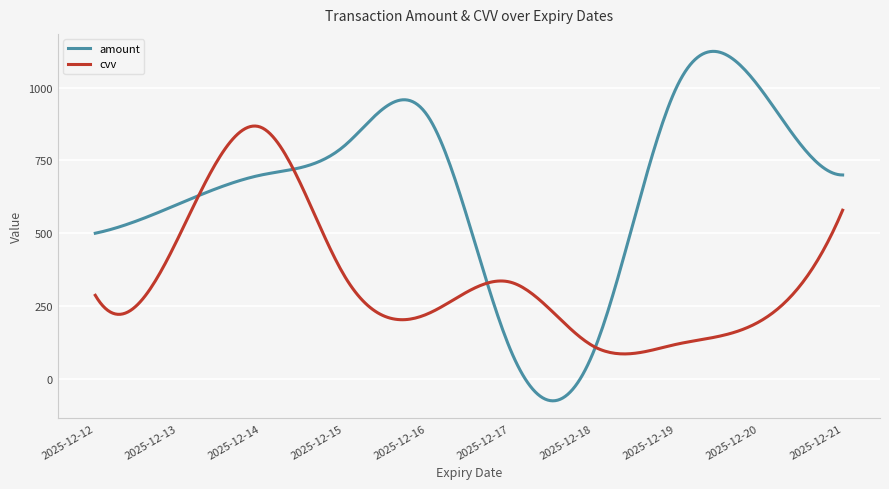

List the series in order of their overall mean, highest first.

amount, cvv